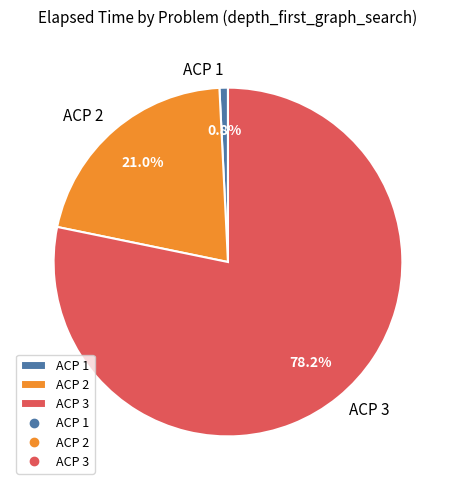

Approximately how many times larger is the value at ACP 2 compared to ACP 3?

0.3